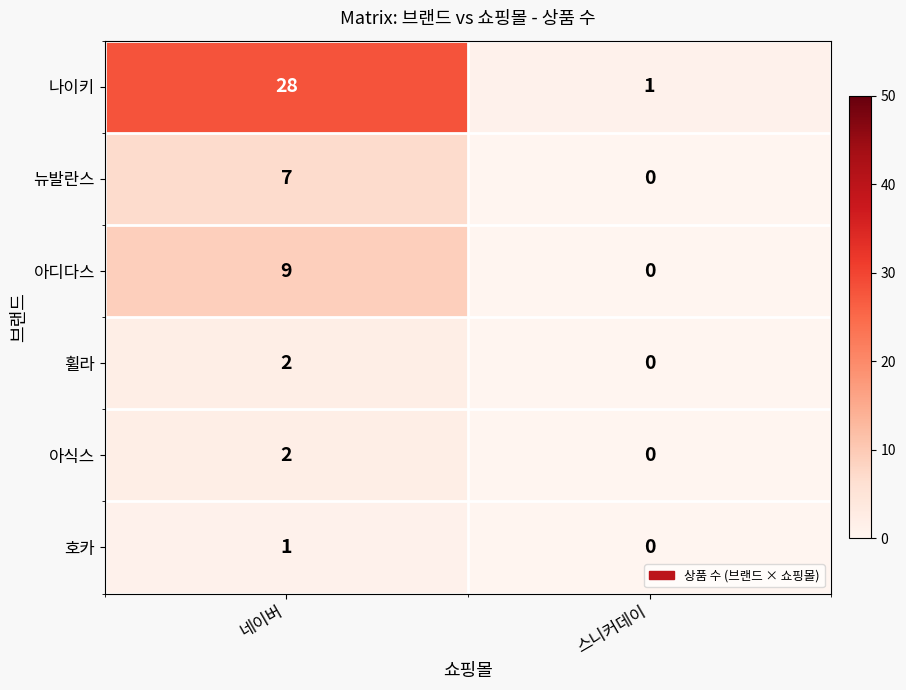

Is the value of 휠라 at 네이버 greater than the value of 뉴발란스 at 네이버?

No